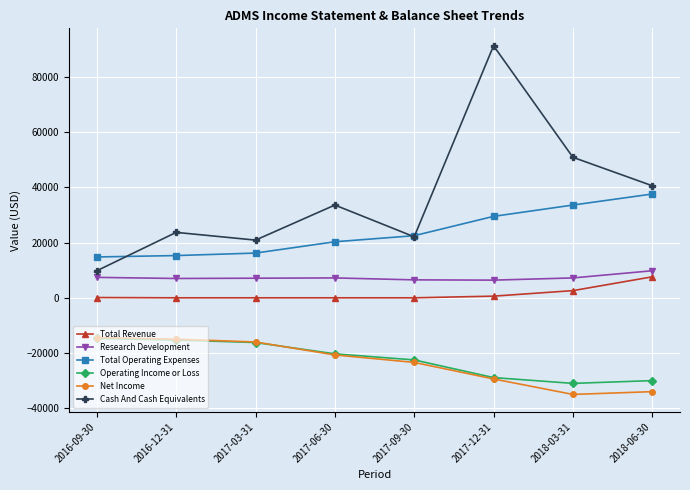

Where is the first local minimum for Cash And Cash Equivalents?

2017-03-31